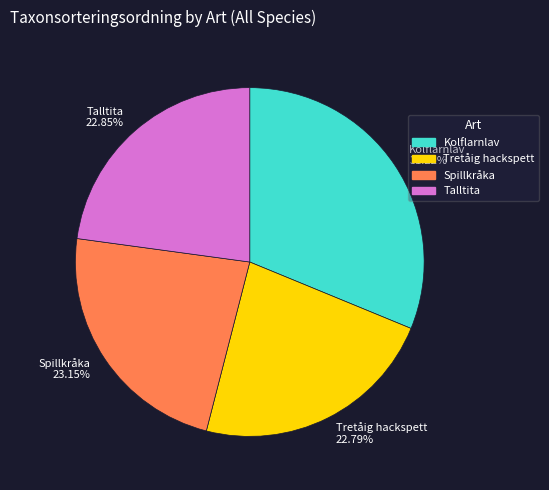

Is there any slice that represents more than half of the pie?

No